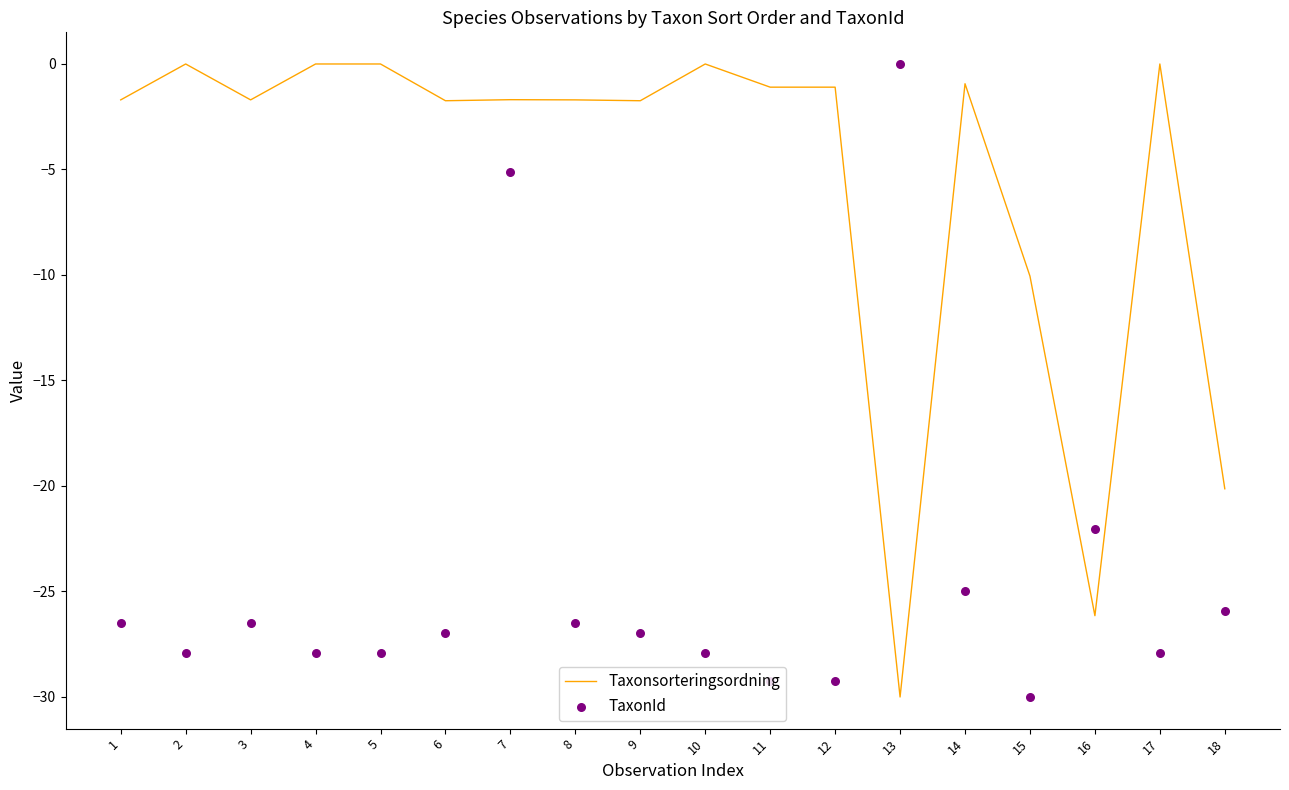

Is the value of TaxonId at 7 greater than the value of Taxonsorteringsordning at 18?

Yes